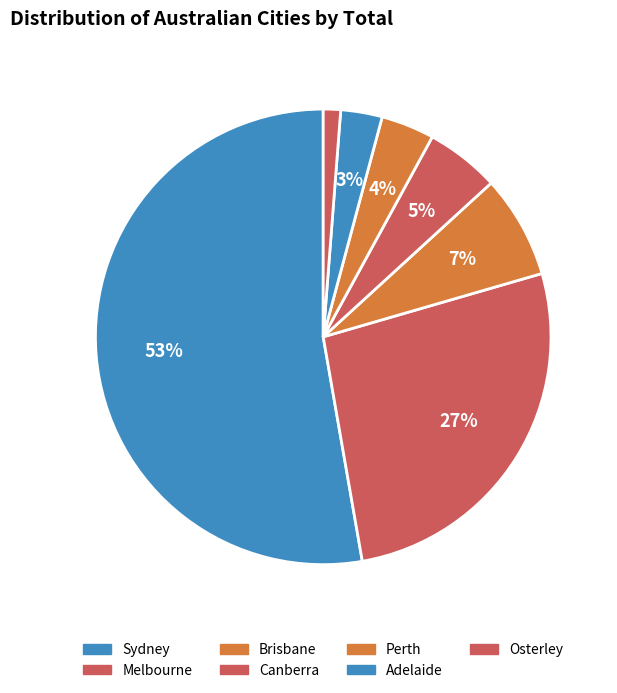

Do Brisbane and Adelaide together represent more than half of the pie?

No